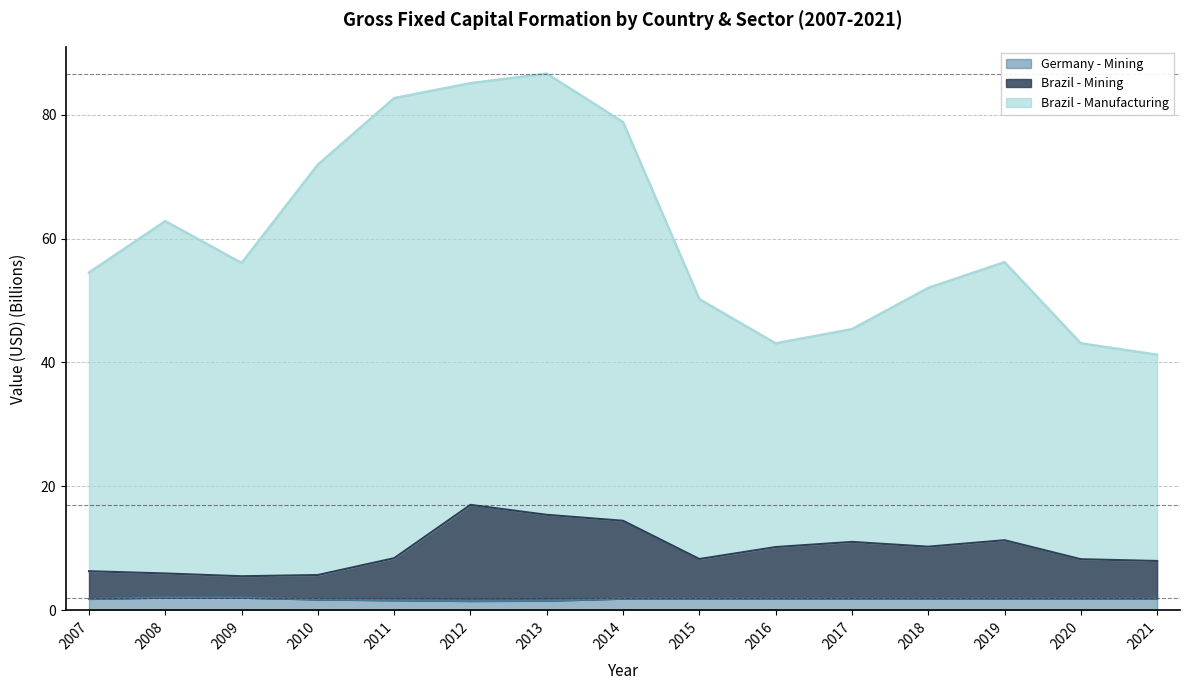

Does the chart display data point markers on the line(s)?

No